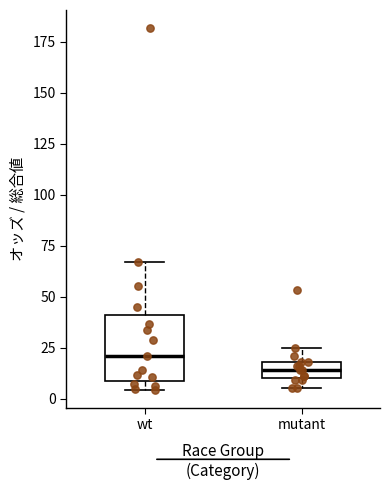

Which box has the highest median line?

wt